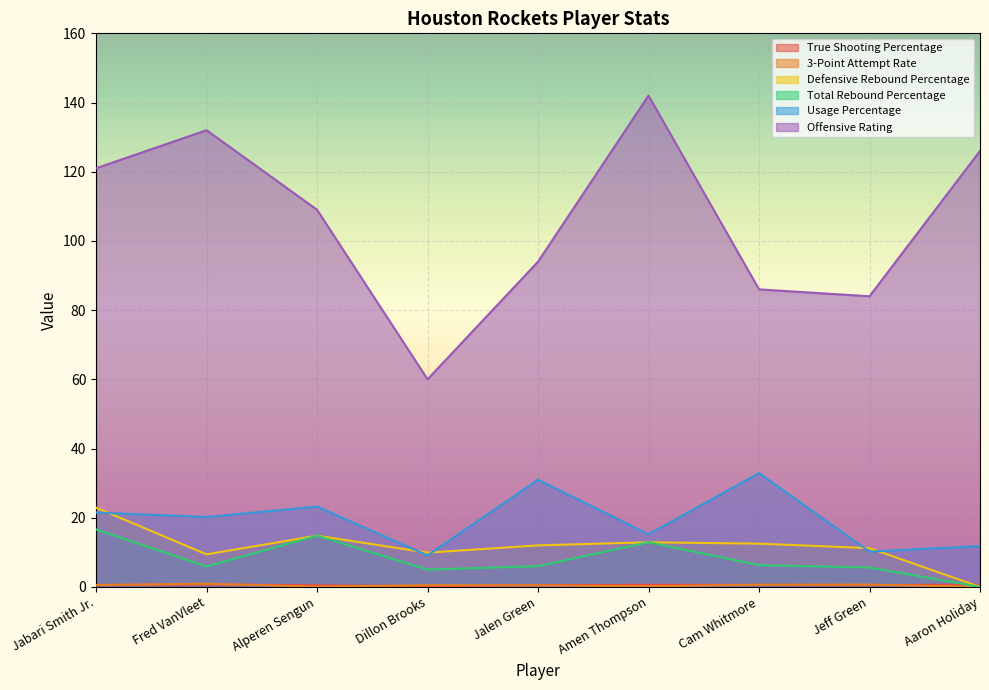

What position from the left is Amen Thompson?

6